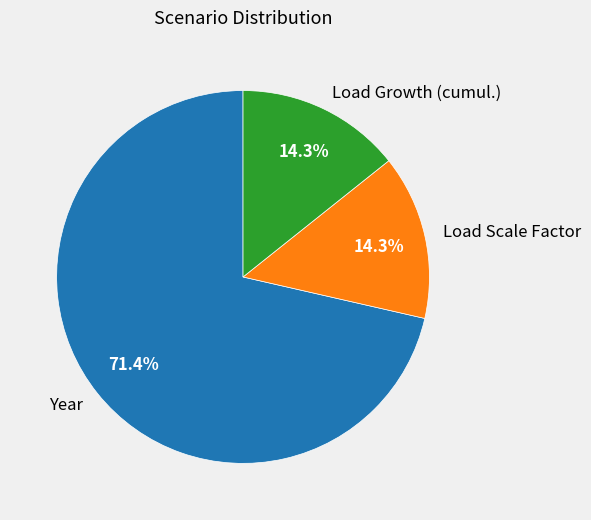

Is there any slice that represents more than half of the pie?

Yes